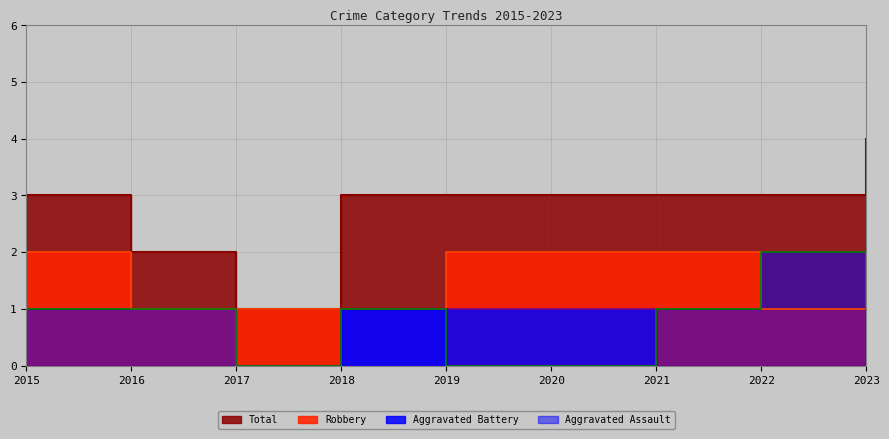

How many data points in Aggravated Battery are above 0?

4